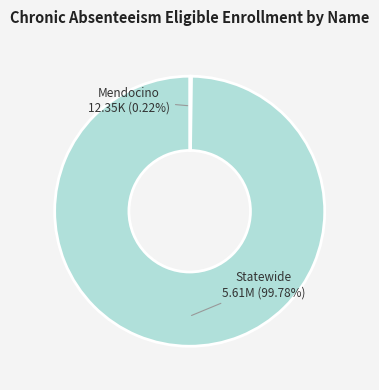

Is there a majority slice in this chart?

Yes